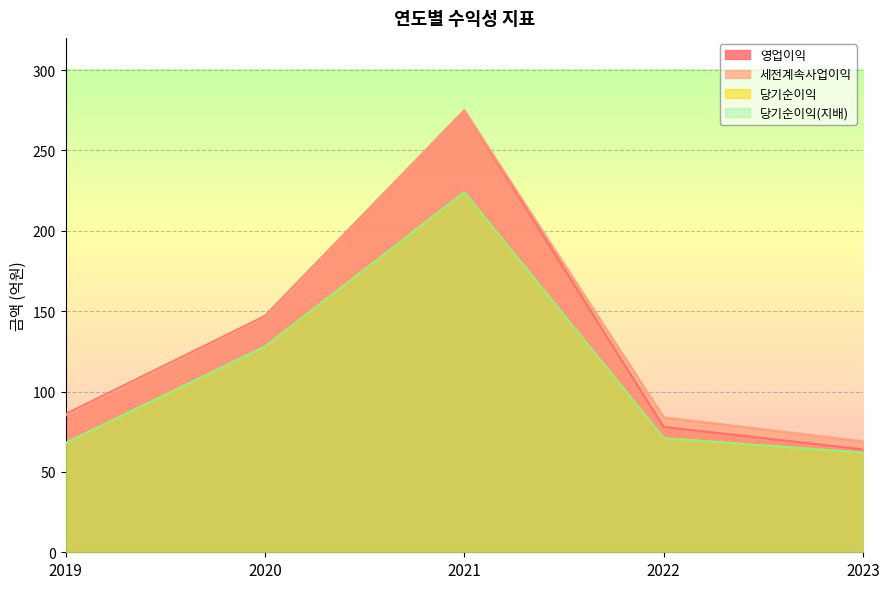

Is it true that 당기순이익(지배) equals 43 at 2022?

False